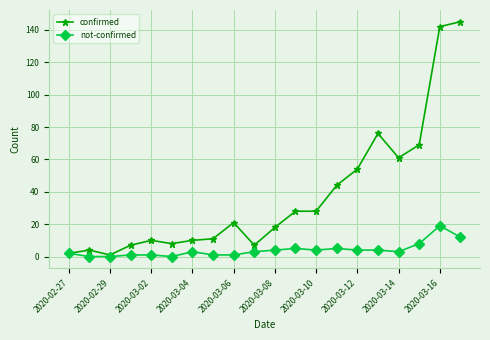

Count the number of data series in this chart.

2